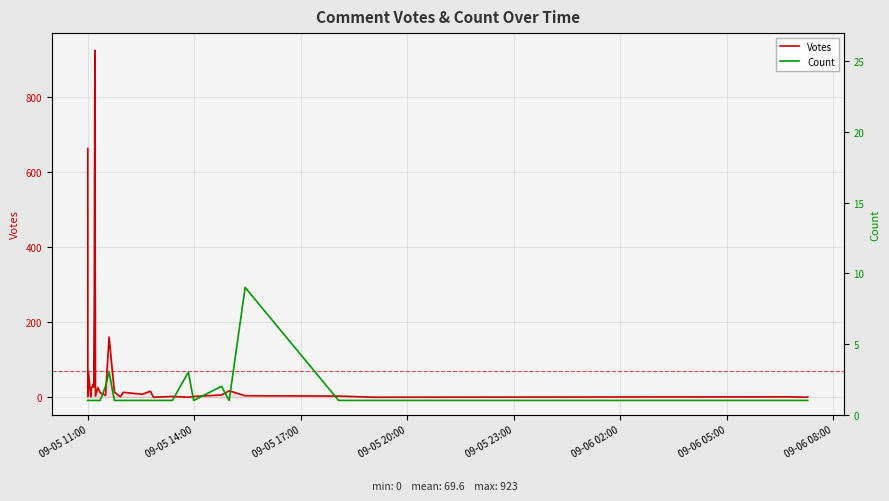

What is the value of the Votes point at the 6th from the left?

1